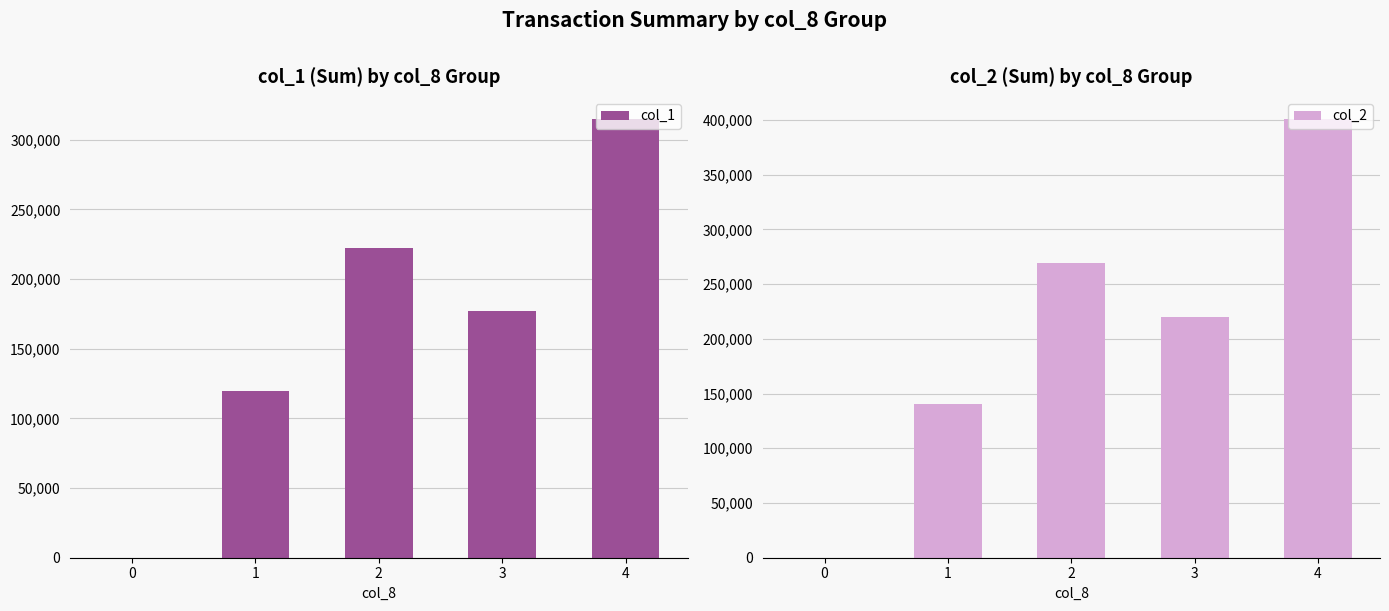

Between 0 and 2, which is larger?

2